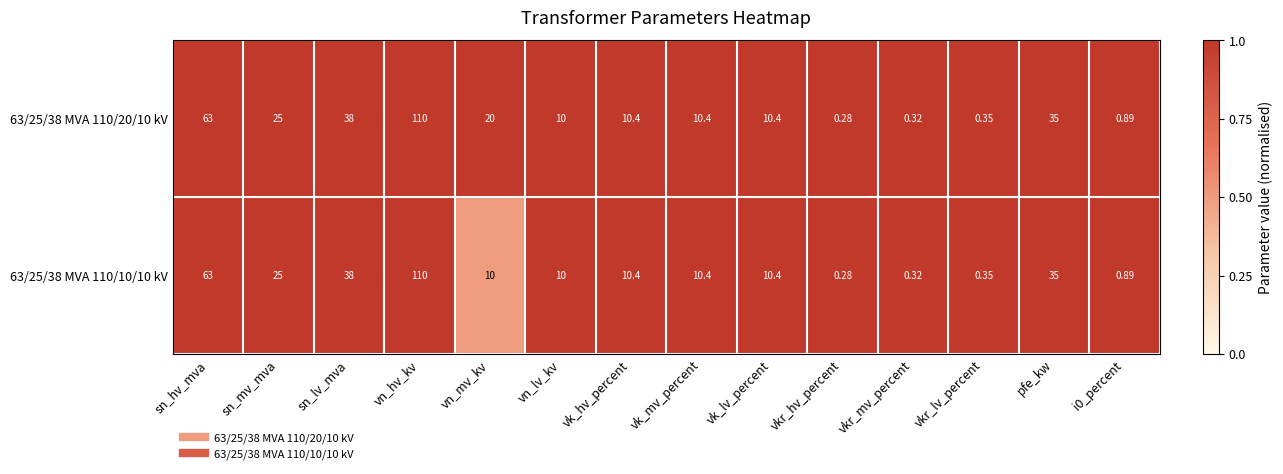

Is the value of 63/25/38 MVA 110/10/10 kV at vn_lv_kv greater than the value of 63/25/38 MVA 110/20/10 kV at pfe_kw?

No